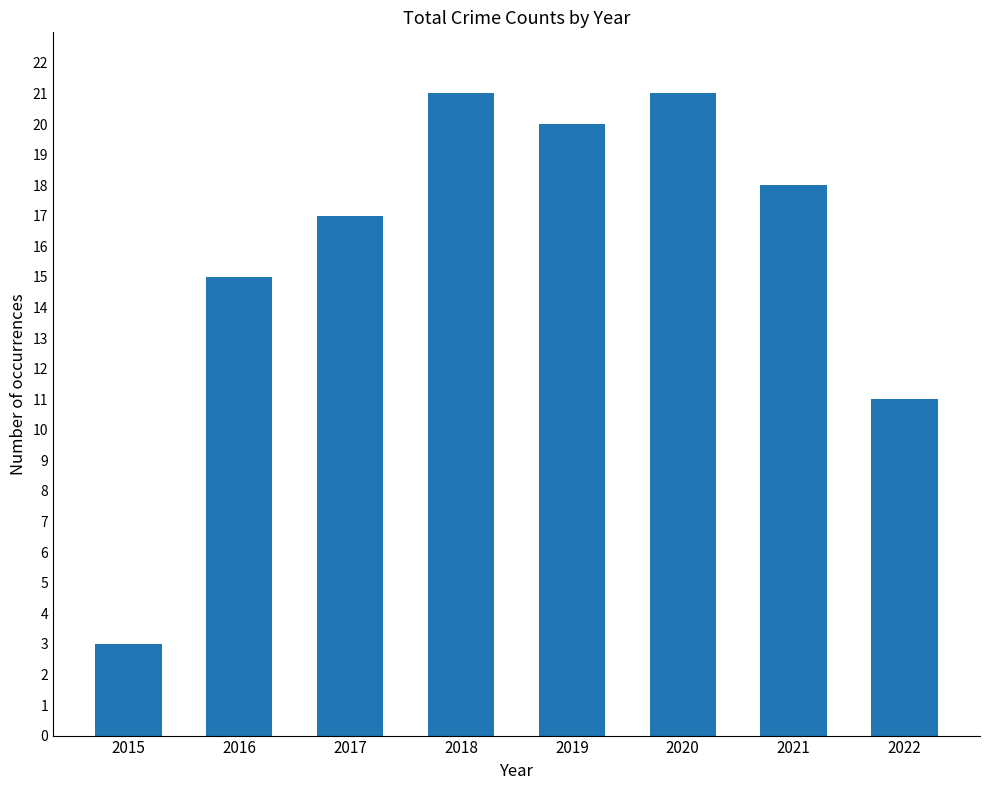

What is the smallest value displayed?

3